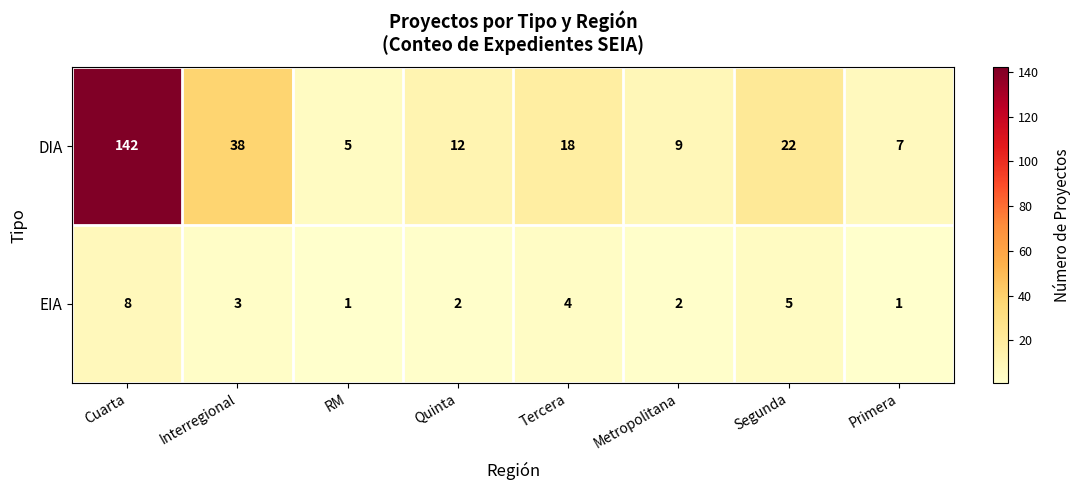

Which series has the widest spread of values?

DIA